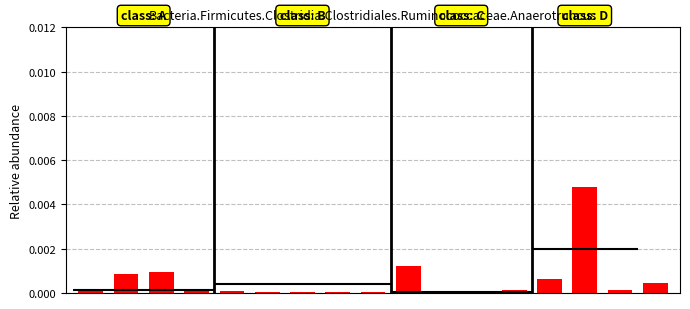

Which category has the lowest value across all series?

5